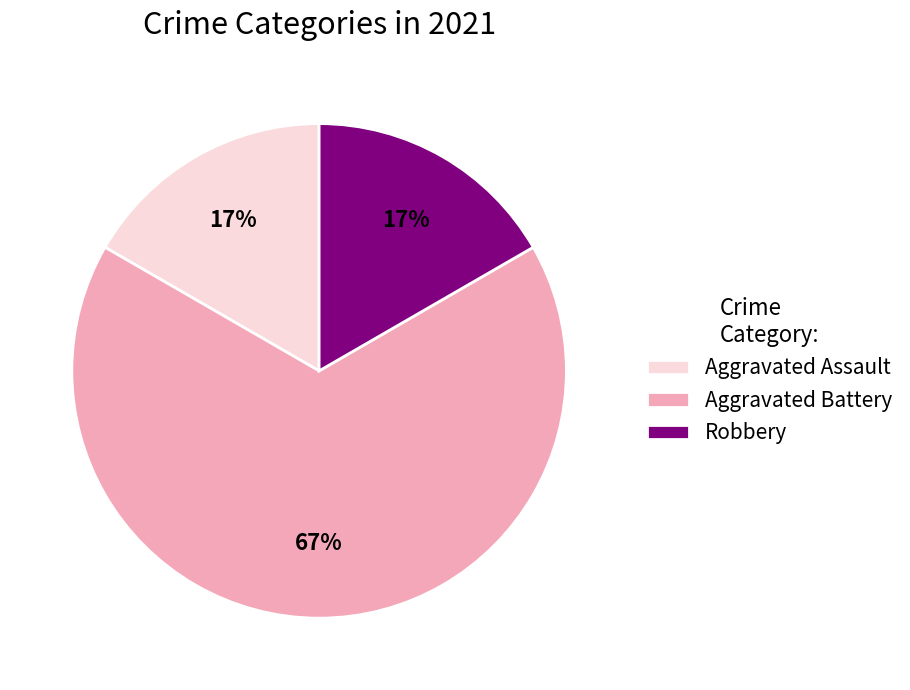

How many slices are in this pie chart?

3